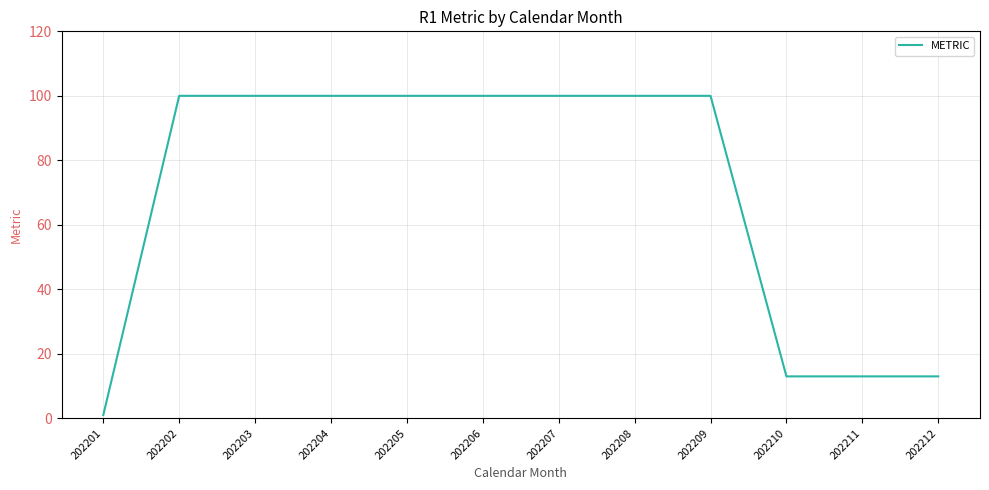

True or false: the data shows 13 at 202212.

True